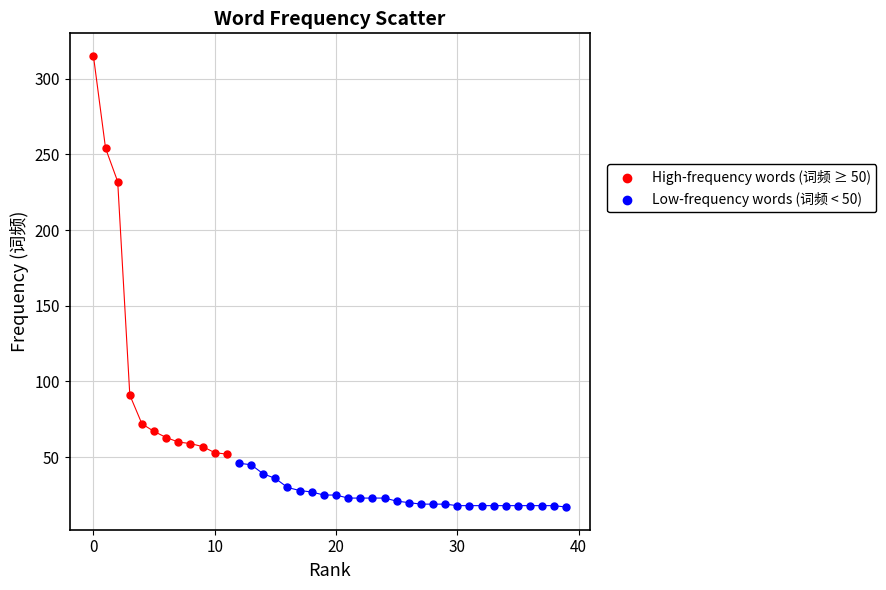

Which series contains the lowest Y value?

Low-frequency words (词频 < 50)